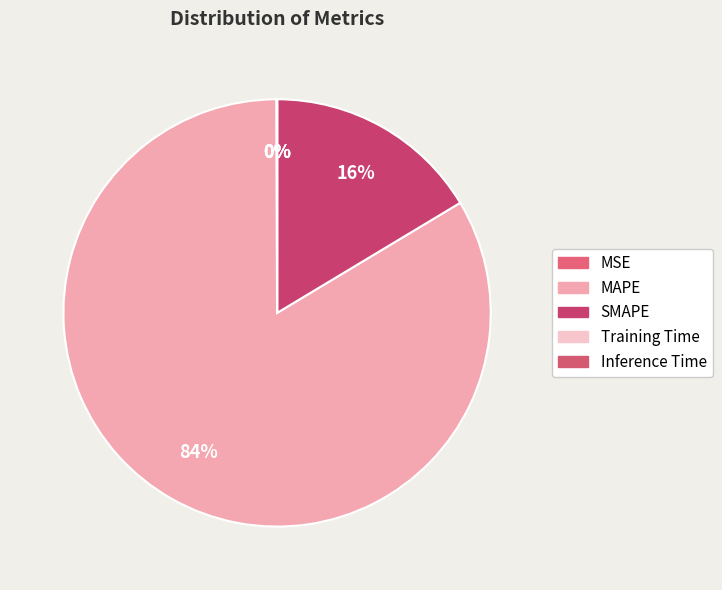

To the nearest percent, what is the difference between the largest and smallest slice percentages?

84%